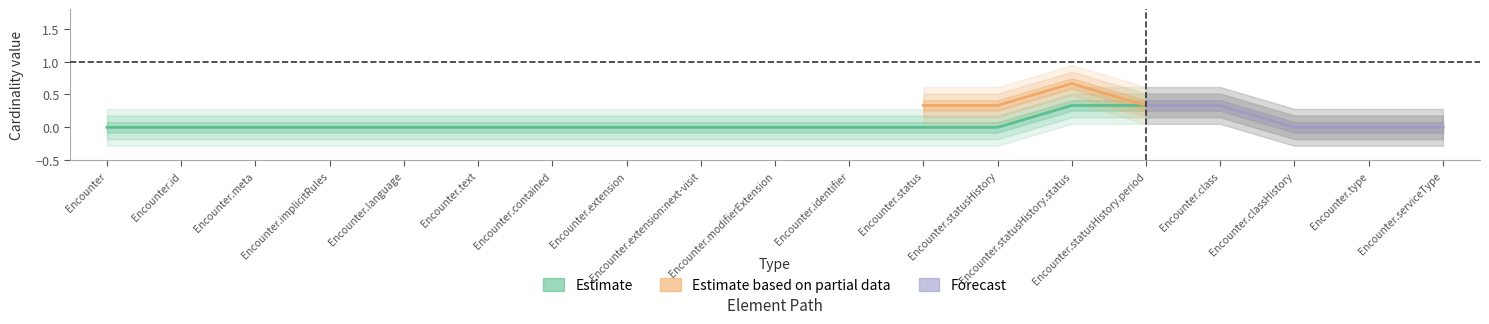

True or false: Base Min and Min intersect in this chart.

False